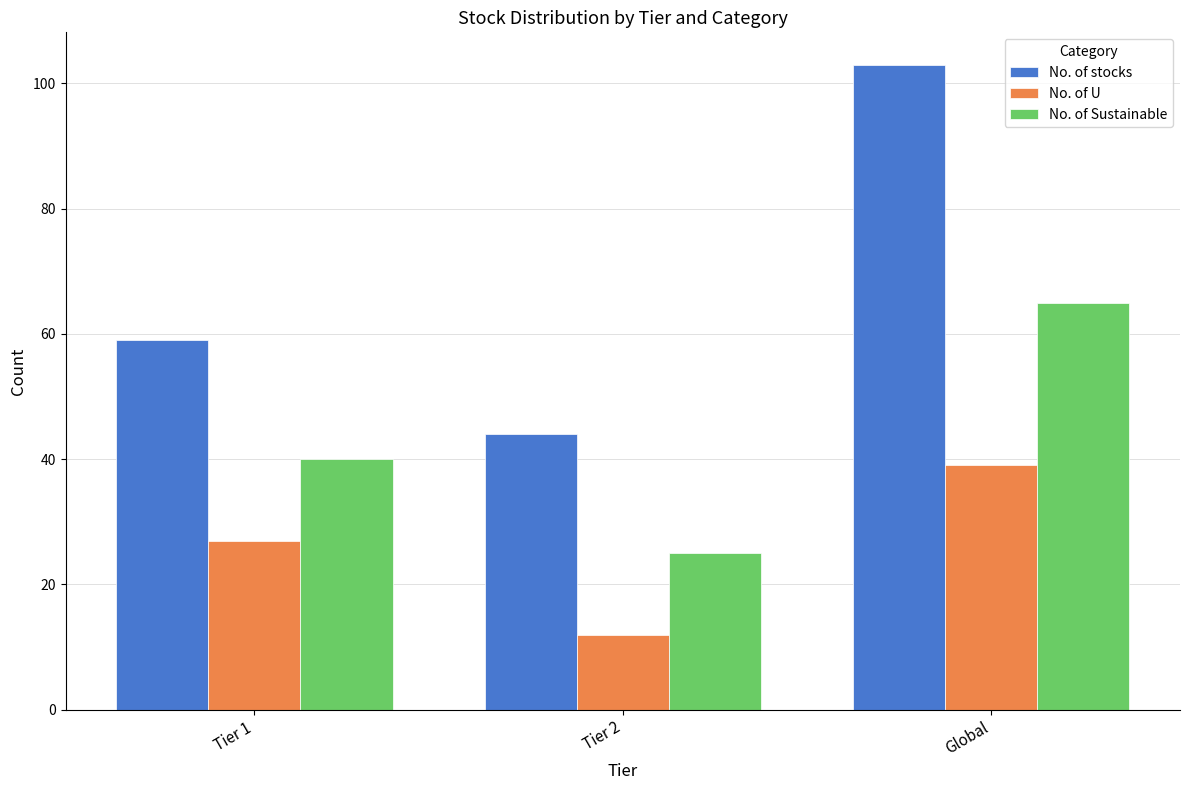

What is the spread (max minus min) of values at Tier 1?

32